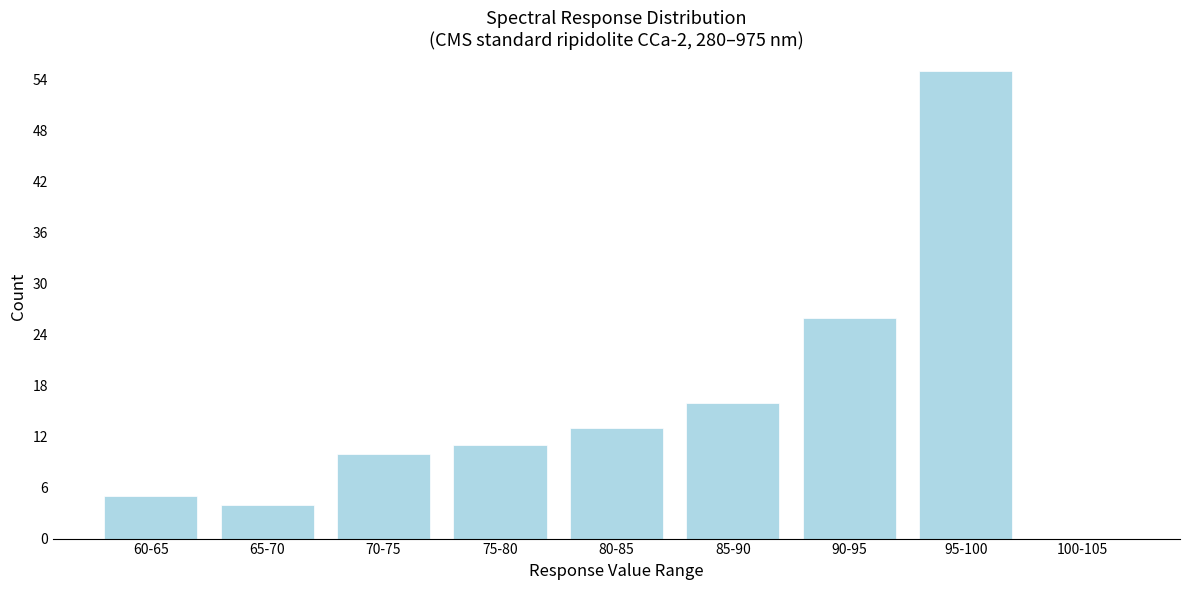

Reading left to right, list all the values displayed in this chart.

60-65=5	65-70=4	70-75=10	75-80=11	80-85=13	85-90=16	90-95=26	95-100=55	100-105=0